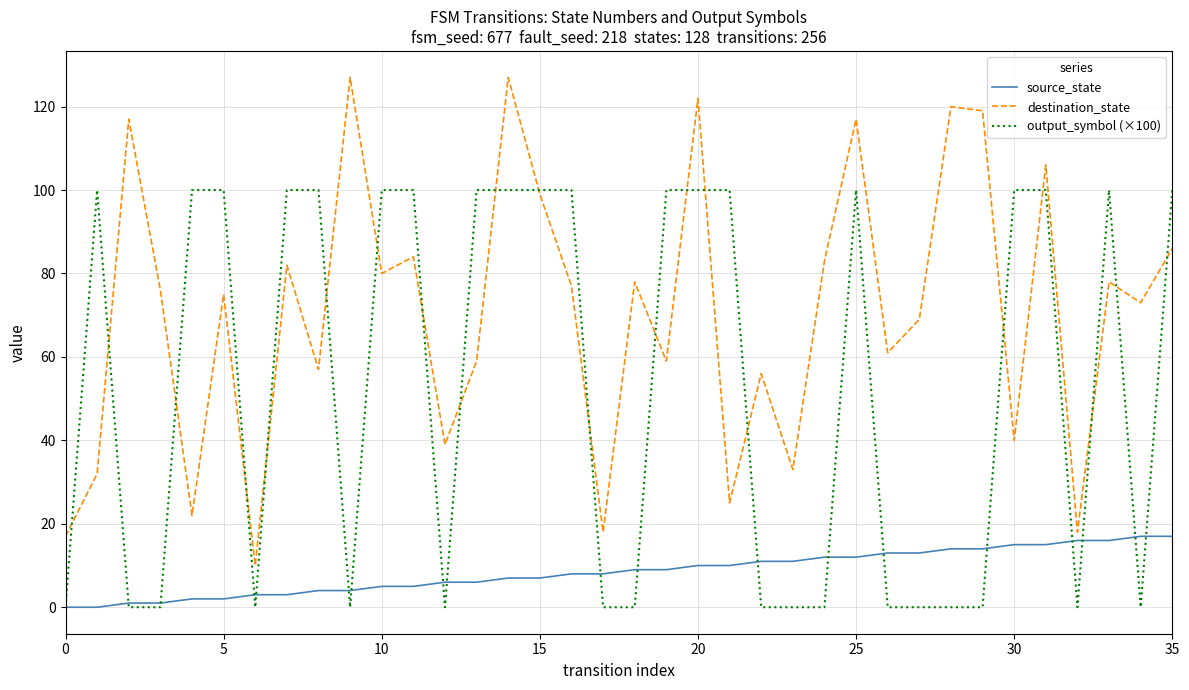

Which series has the widest spread of values?

destination_state